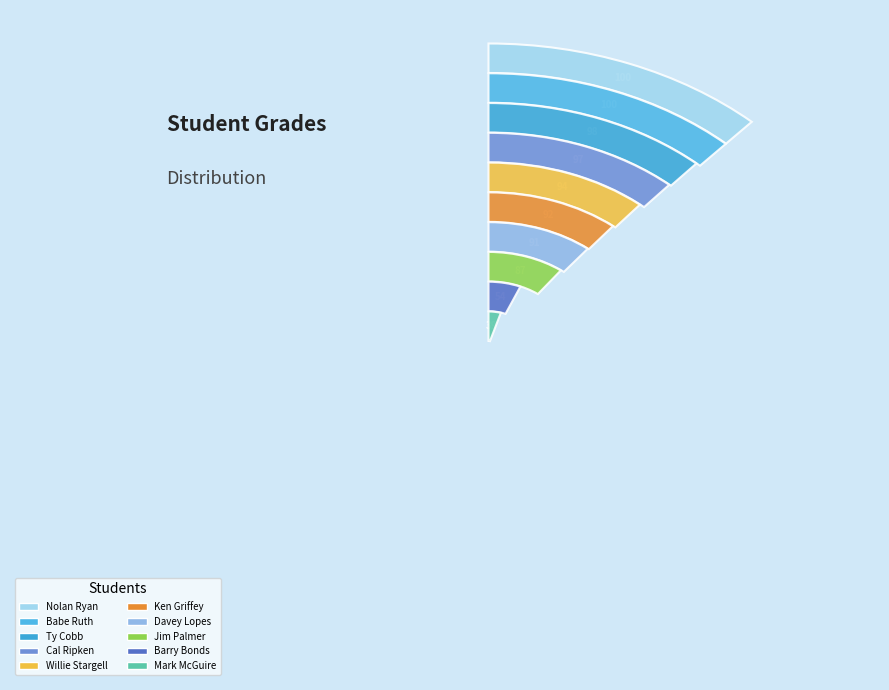

How many segments does this pie chart have?

10